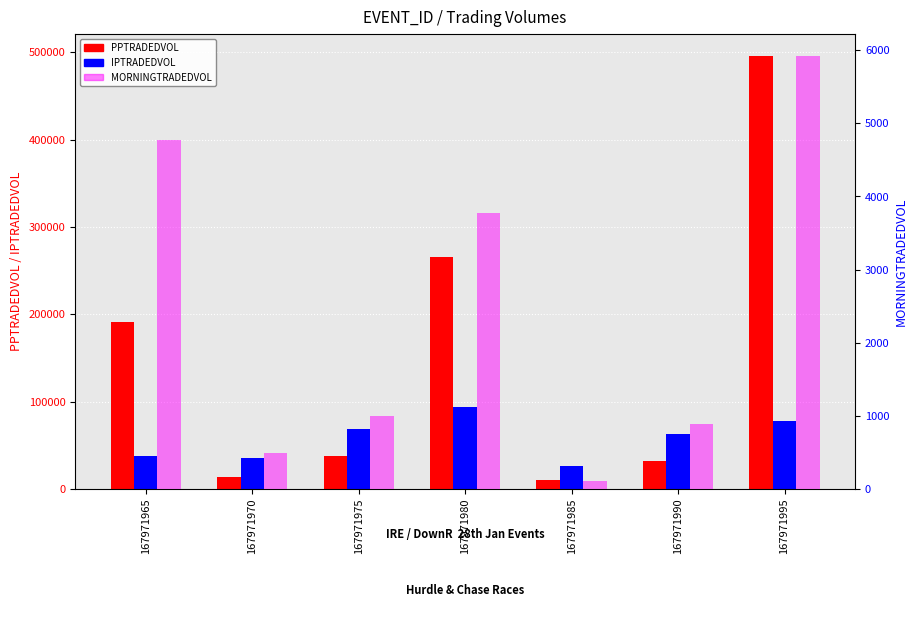

At which label does PPTRADEDVOL first exceed 37875?

167971965